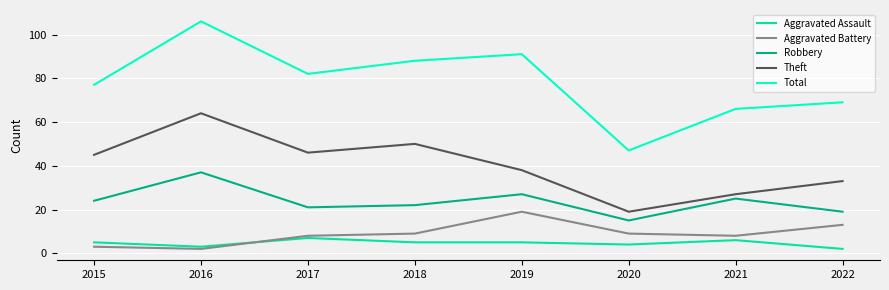

True or false: Robbery and Aggravated Battery intersect in this chart.

False